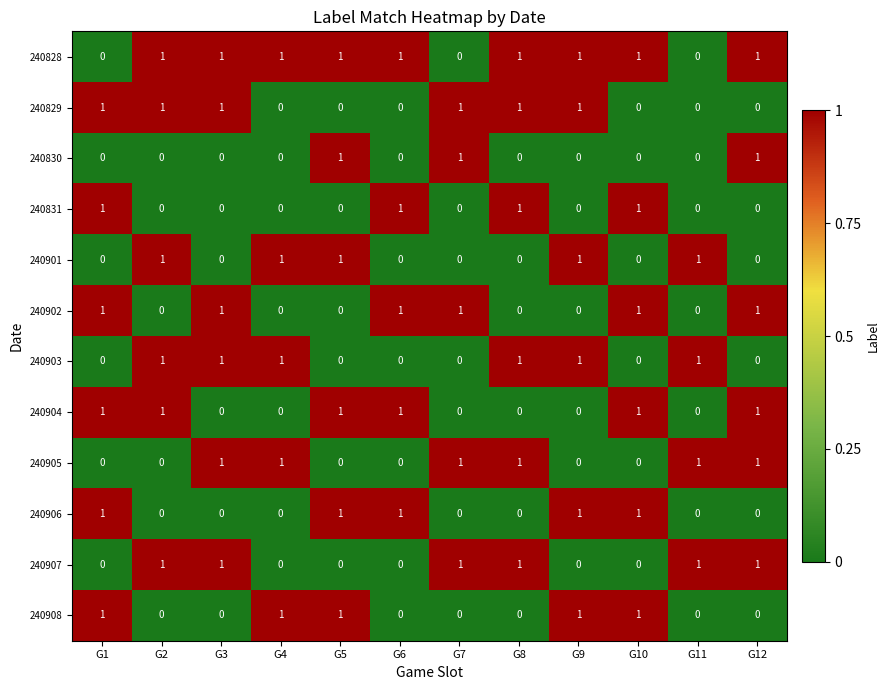

What is the sum of all 240905 values?

6